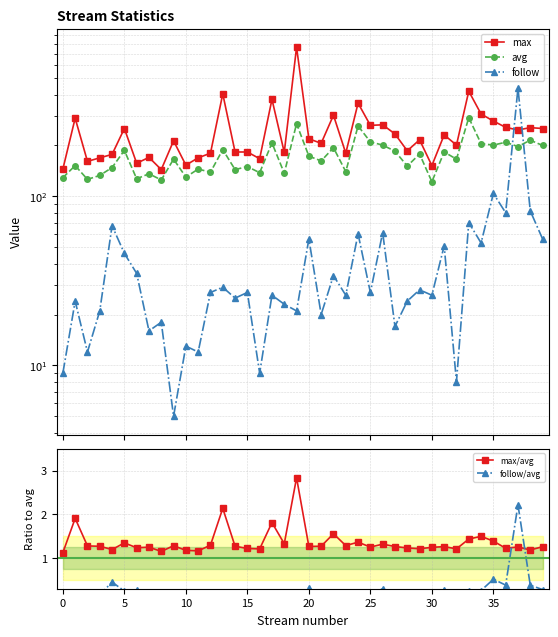

Reading left to right, extract all data points from this chart.

max: 145.0	290.0	161.0	169.0	177.0	252.0	157.0	170.0	144.0	213.0	153.0	169.0	180.0	404.0	183.0	183.0	167.0	375.0	182.0	763.0	219.0	206.0	302.0	180.0	356.0	263.0	265.0	234.0	186.0	216.0	152.0	231.0	201.0	419.0	307.0	279.0	256.0	247.0	255.0	252.0
avg: 129.0	152.0	126.0	133.0	148.0	187.0	127.0	136.0	125.0	166.0	130.0	145.0	139.0	189.0	144.0	150.0	138.0	207.0	137.0	269.0	173.0	162.0	194.0	140.0	261.0	210.0	201.0	185.0	151.0	178.0	122.0	183.0	166.0	292.0	205.0	201.0	209.0	197.0	215.0	200.0
follow: 9.0	24.0	12.0	21.0	67.0	46.0	35.0	16.0	18.0	5.0	13.0	12.0	27.0	29.0	25.0	27.0	9.0	26.0	23.0	21.0	56.0	20.0	34.0	26.0	60.0	27.0	61.0	17.0	24.0	28.0	26.0	51.0	8.0	70.0	53.0	104.0	80.0	437.0	82.0	56.0
max/avg: 1.1	1.9	1.3	1.3	1.2	1.3	1.2	1.2	1.2	1.3	1.2	1.2	1.3	2.1	1.3	1.2	1.2	1.8	1.3	2.8	1.3	1.3	1.6	1.3	1.4	1.3	1.3	1.3	1.2	1.2	1.2	1.3	1.2	1.4	1.5	1.4	1.2	1.3	1.2	1.3
follow/avg: 0.1	0.2	0.1	0.2	0.5	0.2	0.3	0.1	0.1	0.0	0.1	0.1	0.2	0.2	0.2	0.2	0.1	0.1	0.2	0.1	0.3	0.1	0.2	0.2	0.2	0.1	0.3	0.1	0.2	0.2	0.2	0.3	0.0	0.2	0.3	0.5	0.4	2.2	0.4	0.3